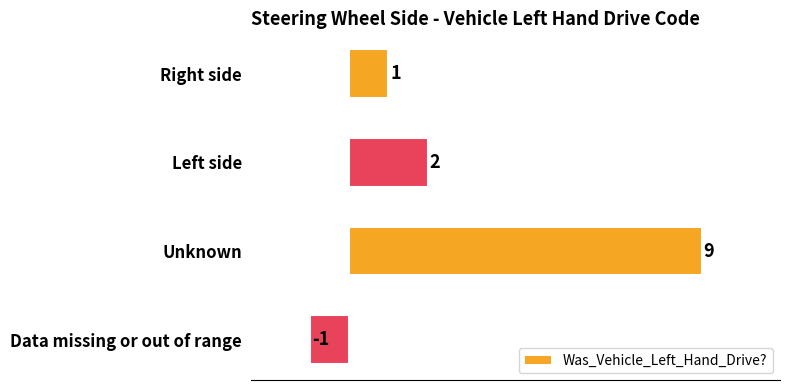

What value does the data have at Unknown, to the nearest 5?

10